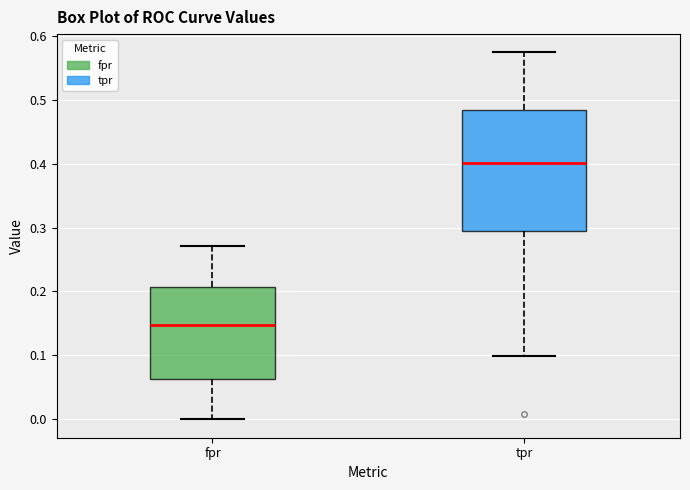

Reading left to right, read every box against the y-axis: the position of its median line, the range the box covers, and the ends of its whiskers. The values are not printed on the chart, so give them approximately, as read against the axis.

fpr: median 0.15, box 0.06 to 0.21, whiskers 0.00 to 0.27
tpr: median 0.40, box 0.30 to 0.48, whiskers 0.10 to 0.57